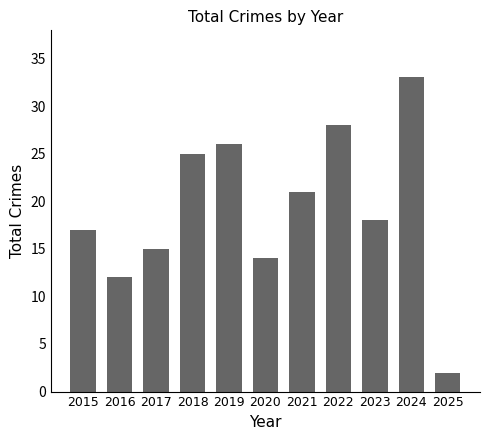

Where does the data first go above 18?

2018